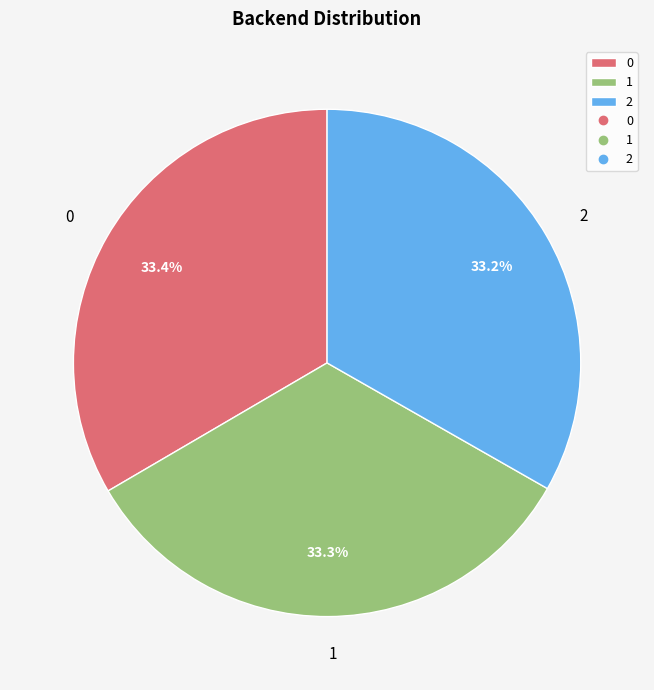

Count the number of slices in the pie.

3